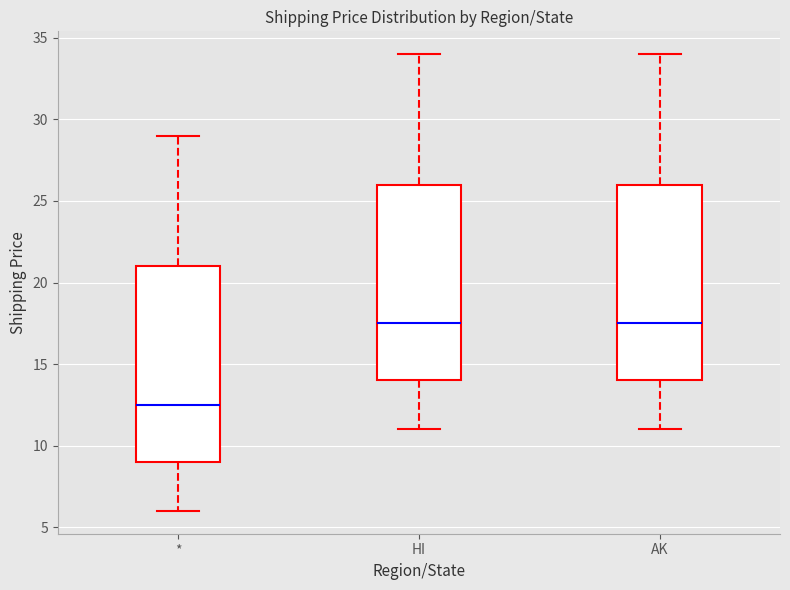

Reading left to right, transcribe this box plot: for each box, give where its median line is, the range the box spans, and where its two whiskers end, as read against the y-axis. The values are not printed on the chart, so give them approximately, as read against the axis.

*: median 12.5, box 9.0 to 21.0, whiskers 6.0 to 29.0
HI: median 17.5, box 14.0 to 26.0, whiskers 11.0 to 34.0
AK: median 17.5, box 14.0 to 26.0, whiskers 11.0 to 34.0